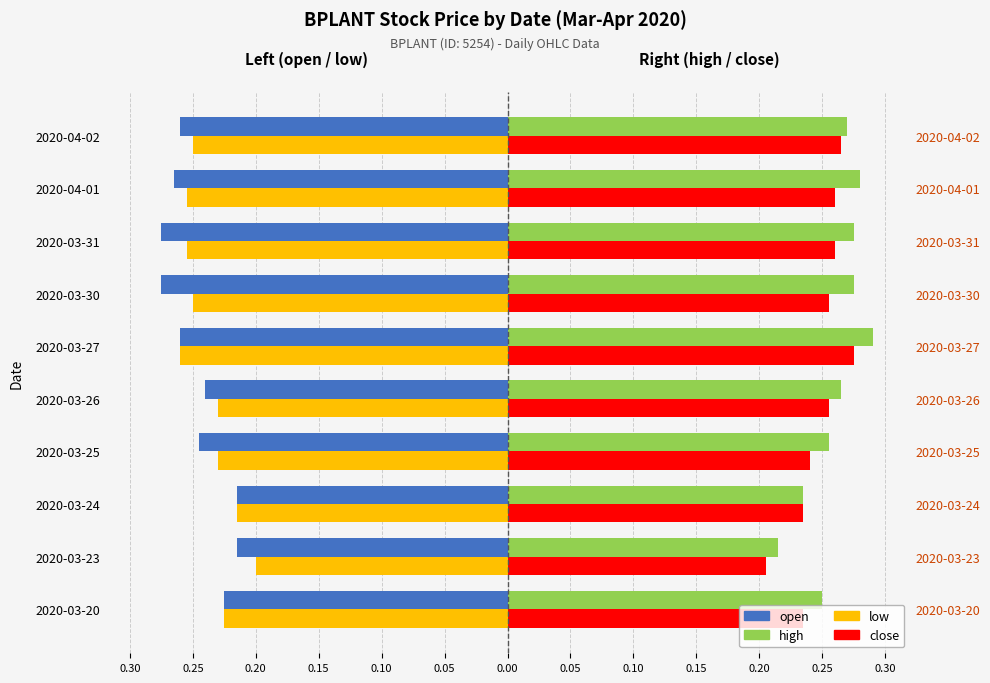

What is the sum of the low values at 0.15 and 0.20?

-0.5